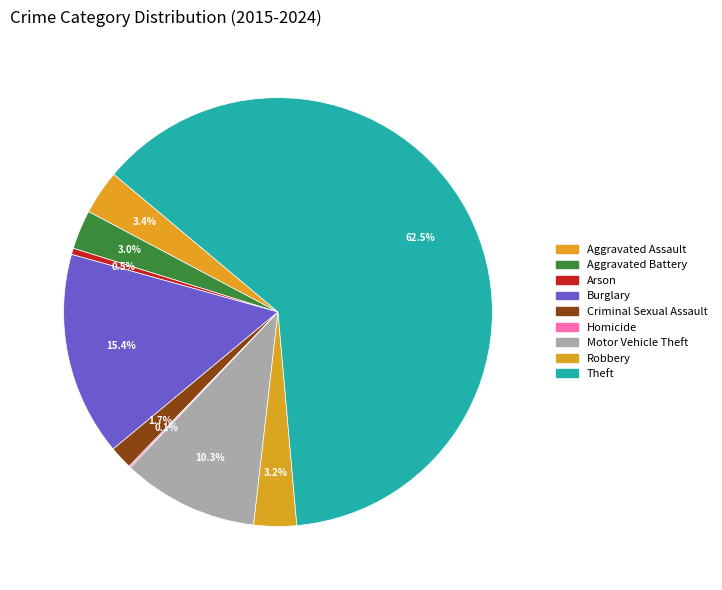

How many segments does this pie chart have?

9